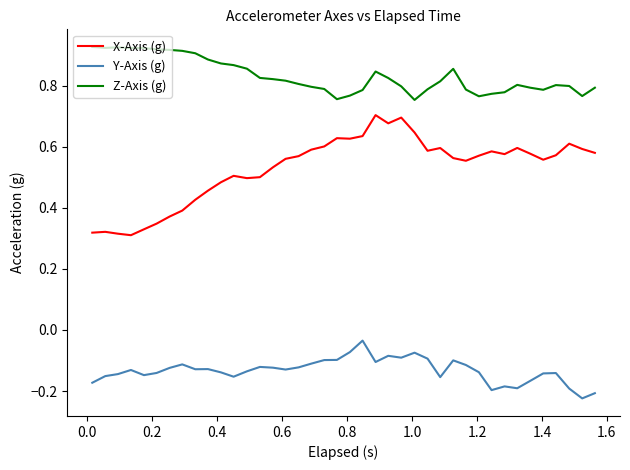

Which series has the largest total across all categories?

Z-Axis (g)